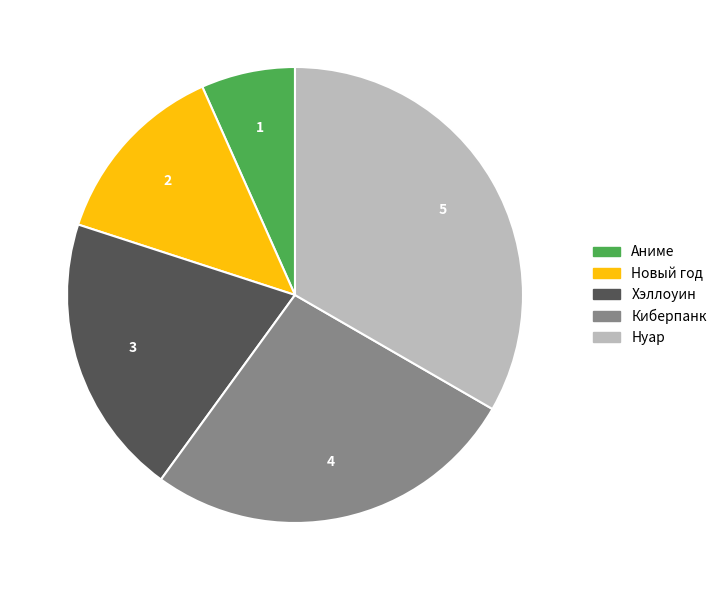

What is the largest slice in the pie chart?

Нуар